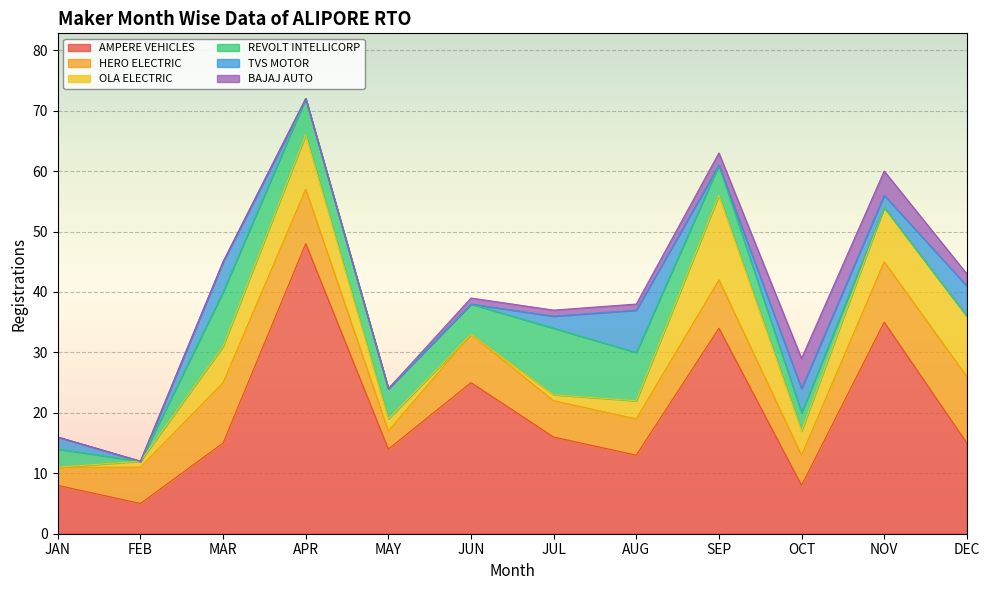

Is the value of OLA ELECTRIC at NOV greater than the value of REVOLT INTELLICORP at APR?

Yes